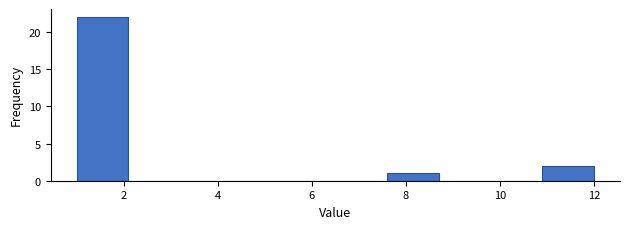

What is the height of the bar covering 7.6 to 8.7 on the x-axis? Neither the bar edges nor the heights are printed on the chart, so give them approximately, as read against the axes.

1